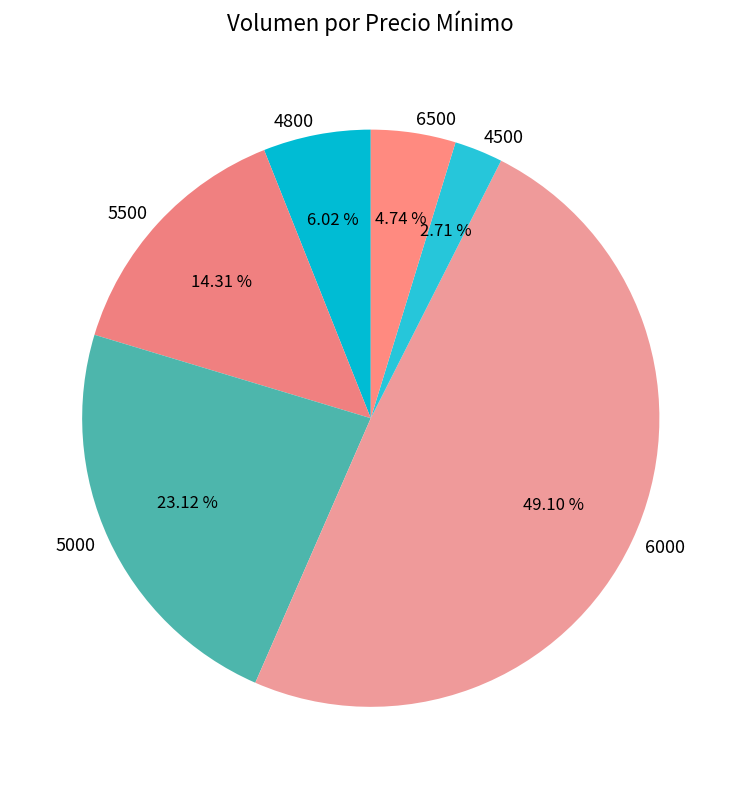

To the nearest percent, what percentage of the pie is 6000?

49%